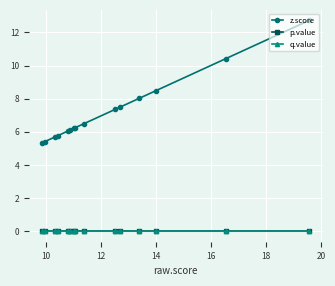

What is the greatest value displayed?

12.7